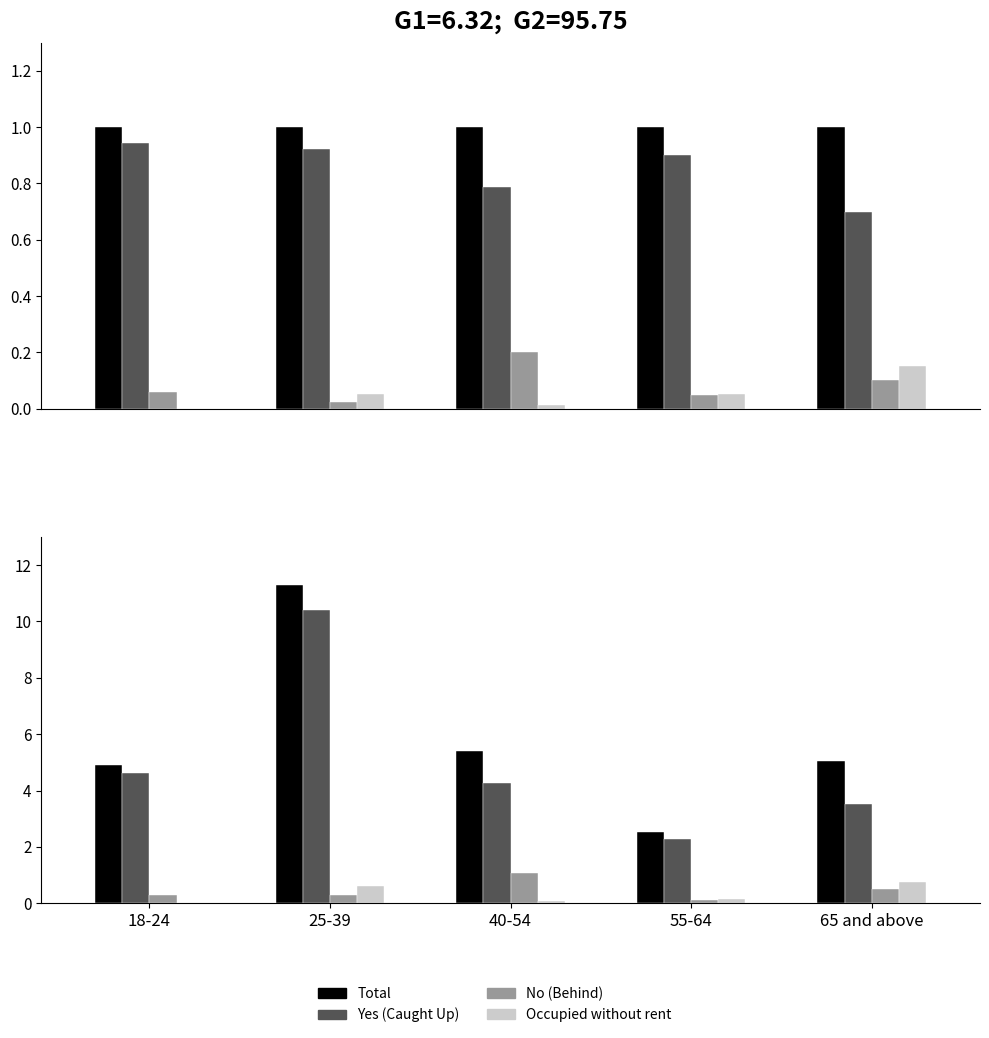

Is it true that Total equals 2.5 at 55-64?

True